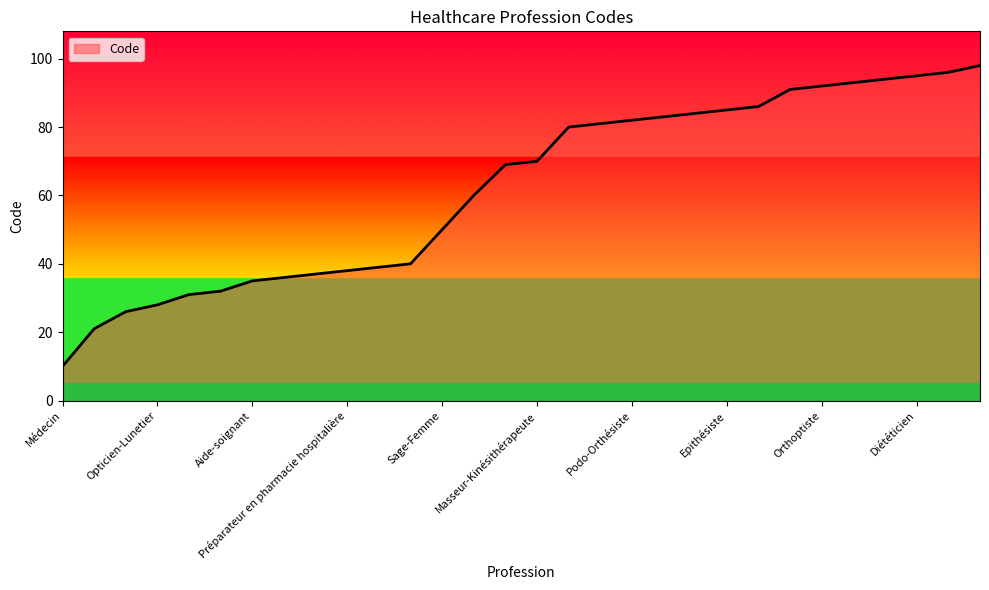

What is the difference between the maximum and minimum values?

88